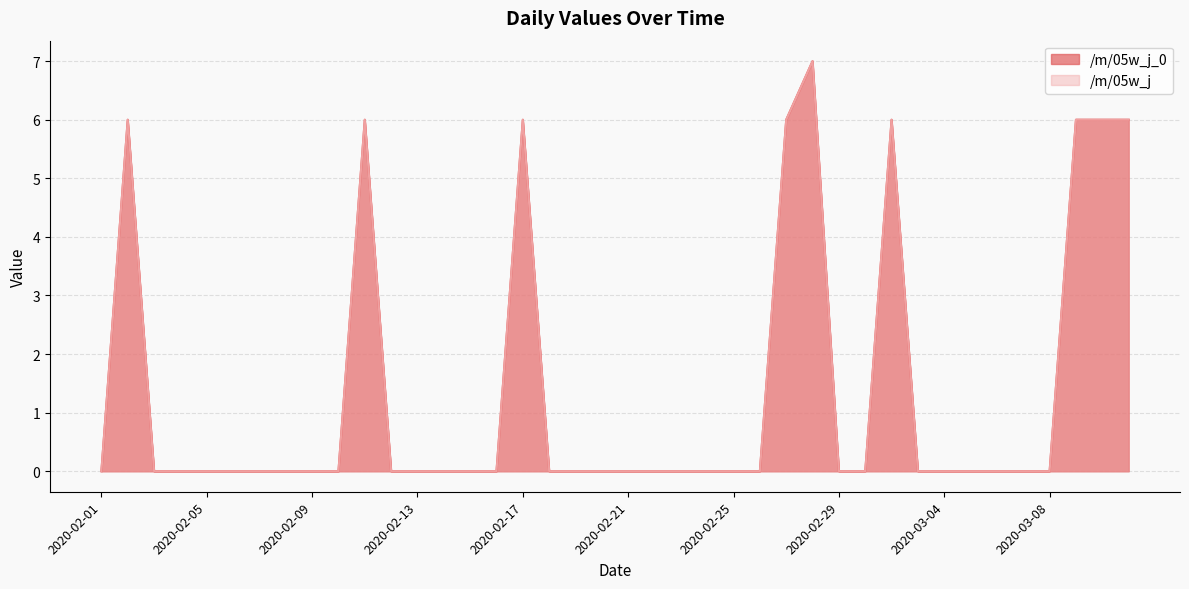

In /m/05w_j_0, how many points are higher than both neighbors (excluding endpoints)?

5